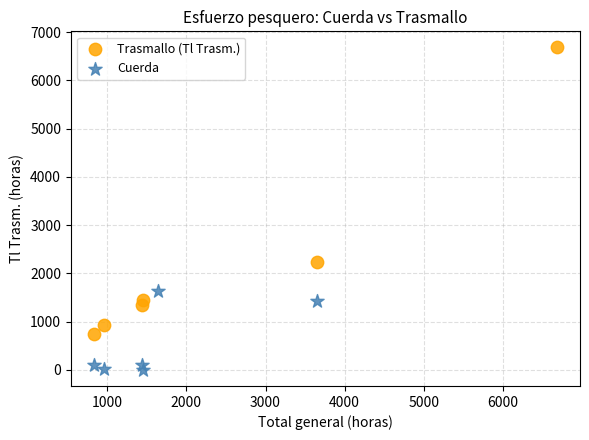

Which series contains the lowest Y value?

Cuerda